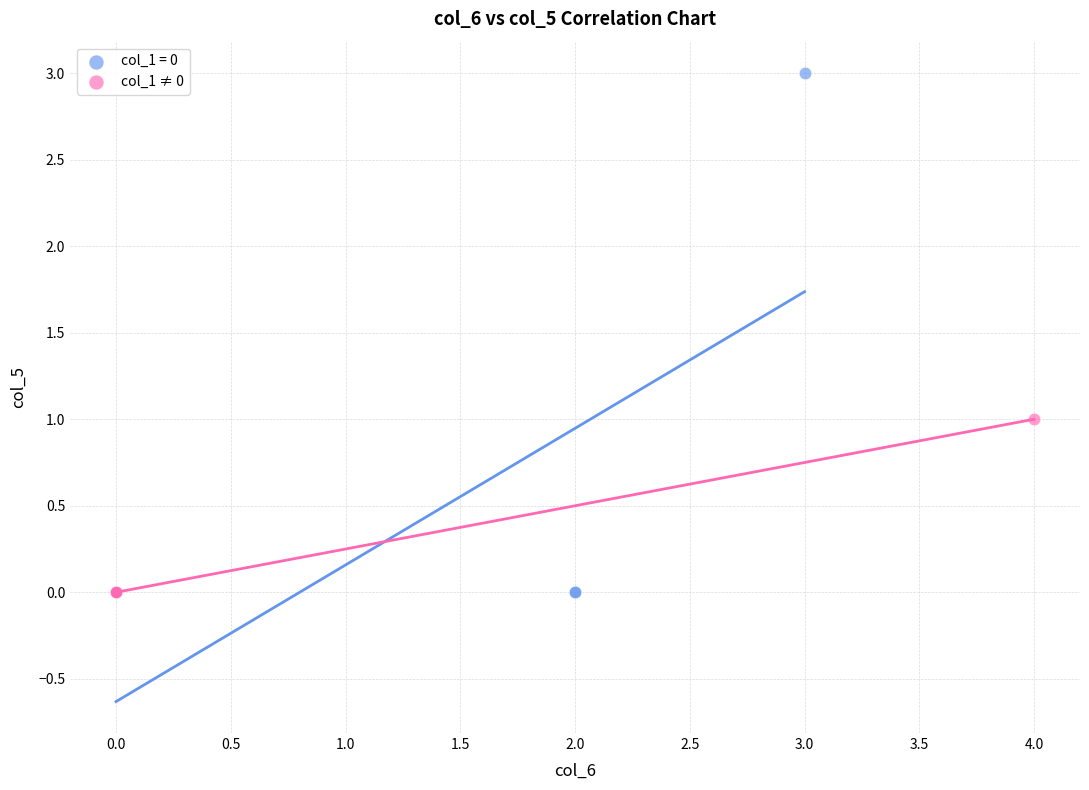

Which series contains the highest Y value?

col_1 = 0